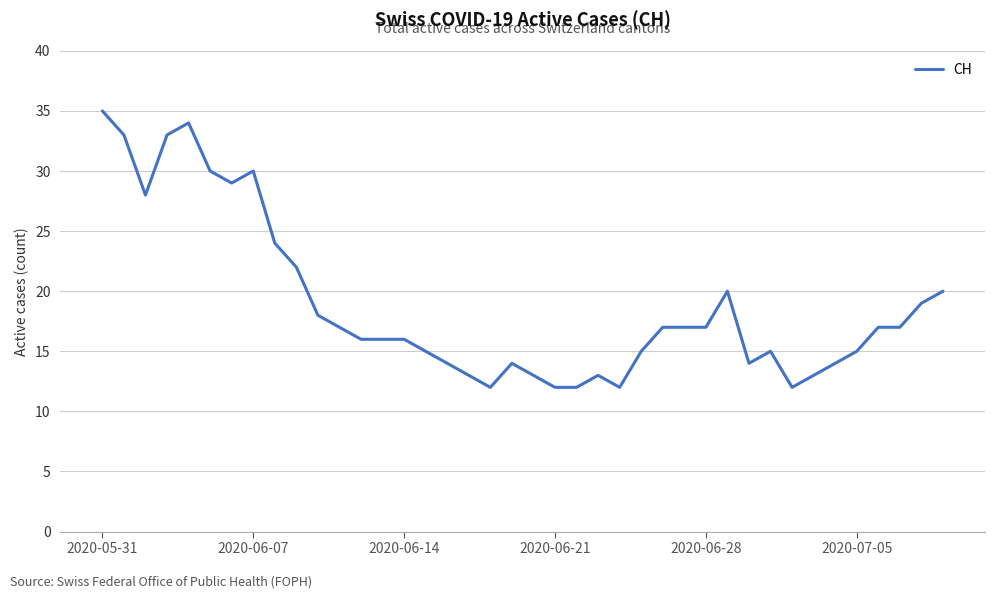

What is the difference between the maximum and minimum values?

23